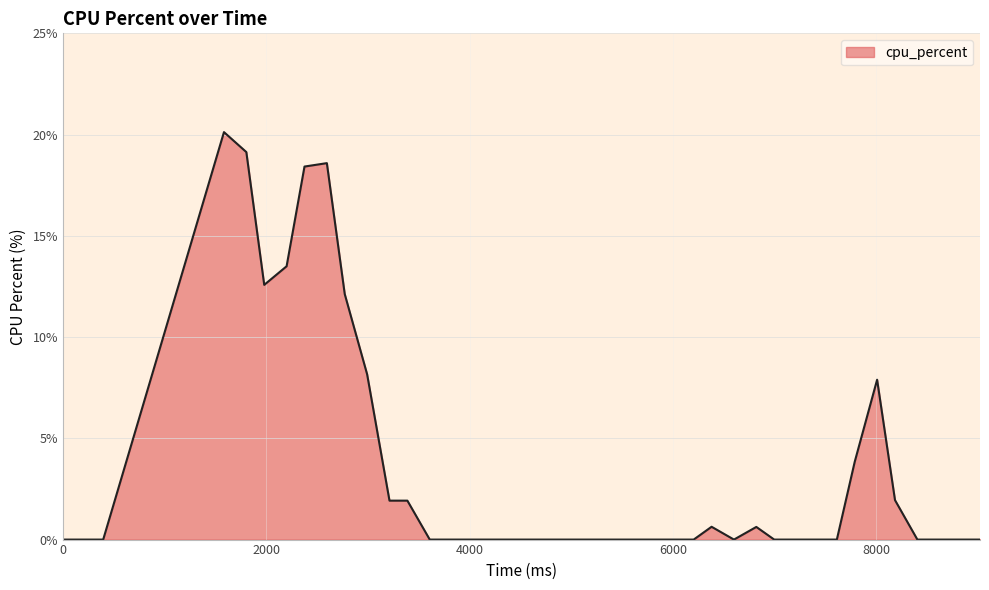

What is the maximum value shown in the chart?

20.1